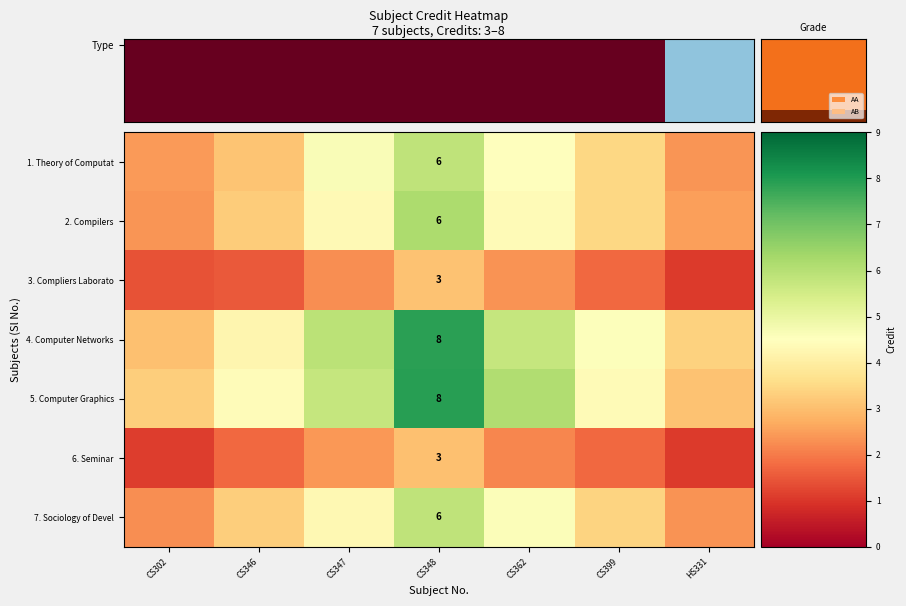

The value of row_2 at CS347 is 2.3. True or false?

True